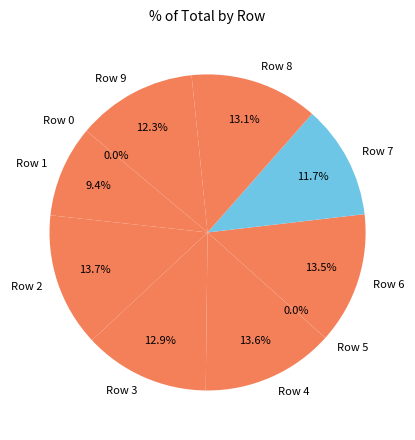

Between Row 3 and Row 4, which is larger?

Row 4